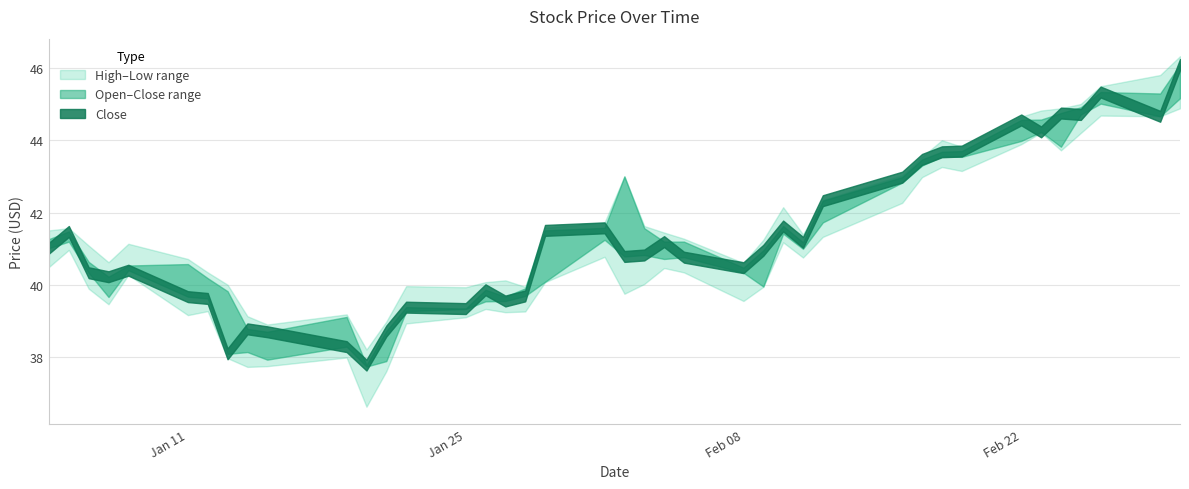

How many data points does each series have?

40